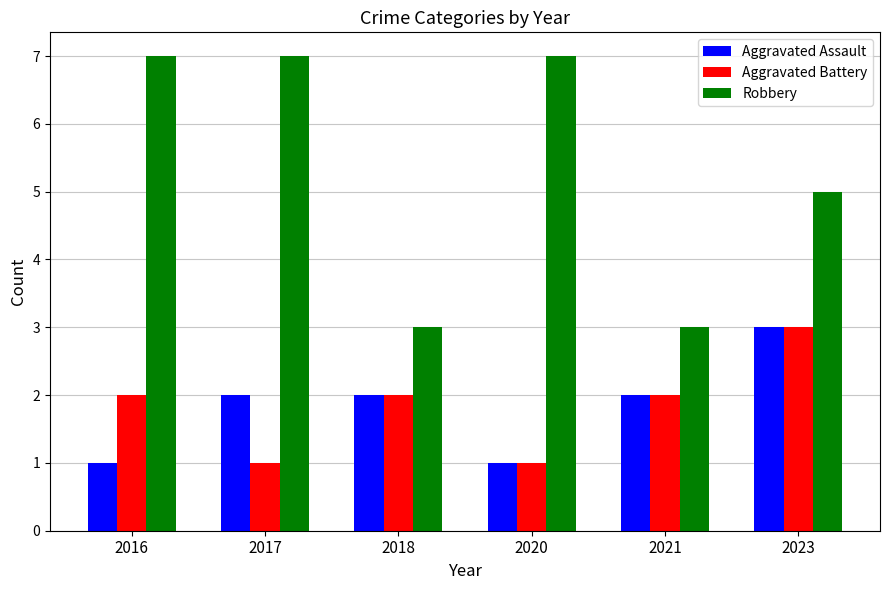

Reading left to right, extract all data points from this chart.

Aggravated Assault: 2016=1	2017=2	2018=2	2020=1	2021=2	2023=3
Aggravated Battery: 2016=2	2017=1	2018=2	2020=1	2021=2	2023=3
Robbery: 2016=7	2017=7	2018=3	2020=7	2021=3	2023=5